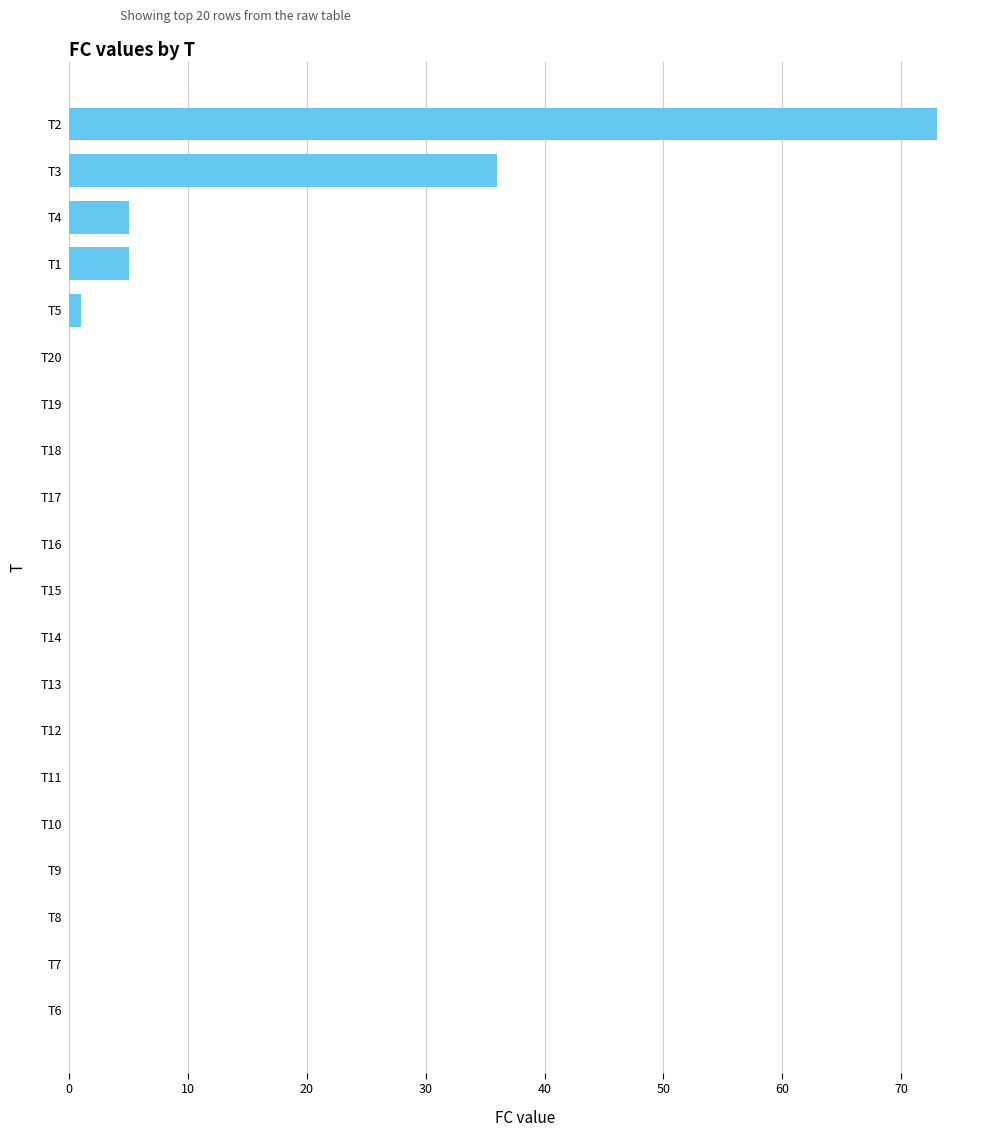

Are the bars horizontal?

Yes